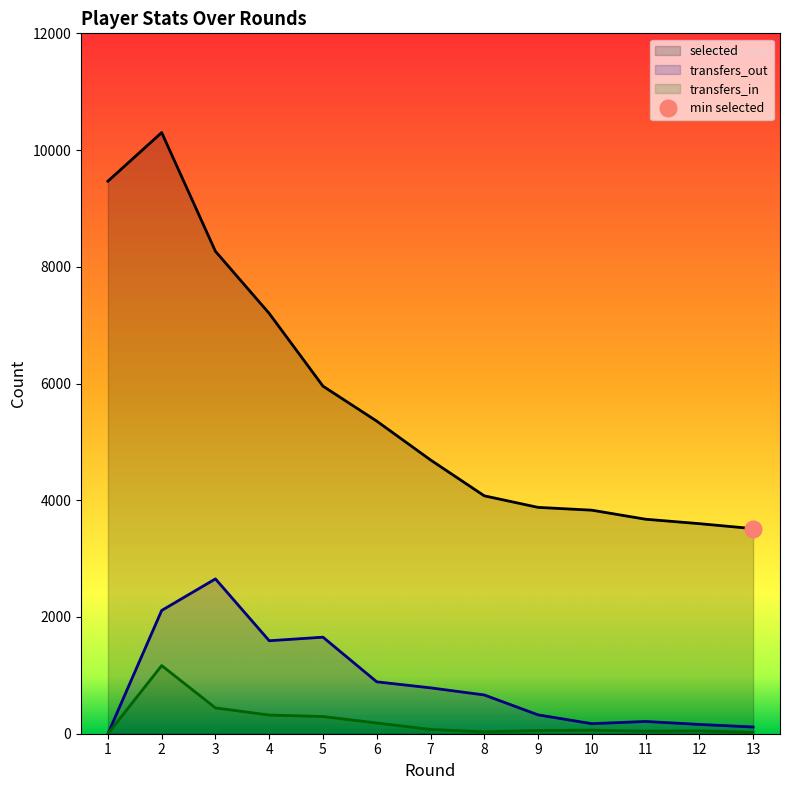

The value of transfers_out at 7 is 786. True or false?

True